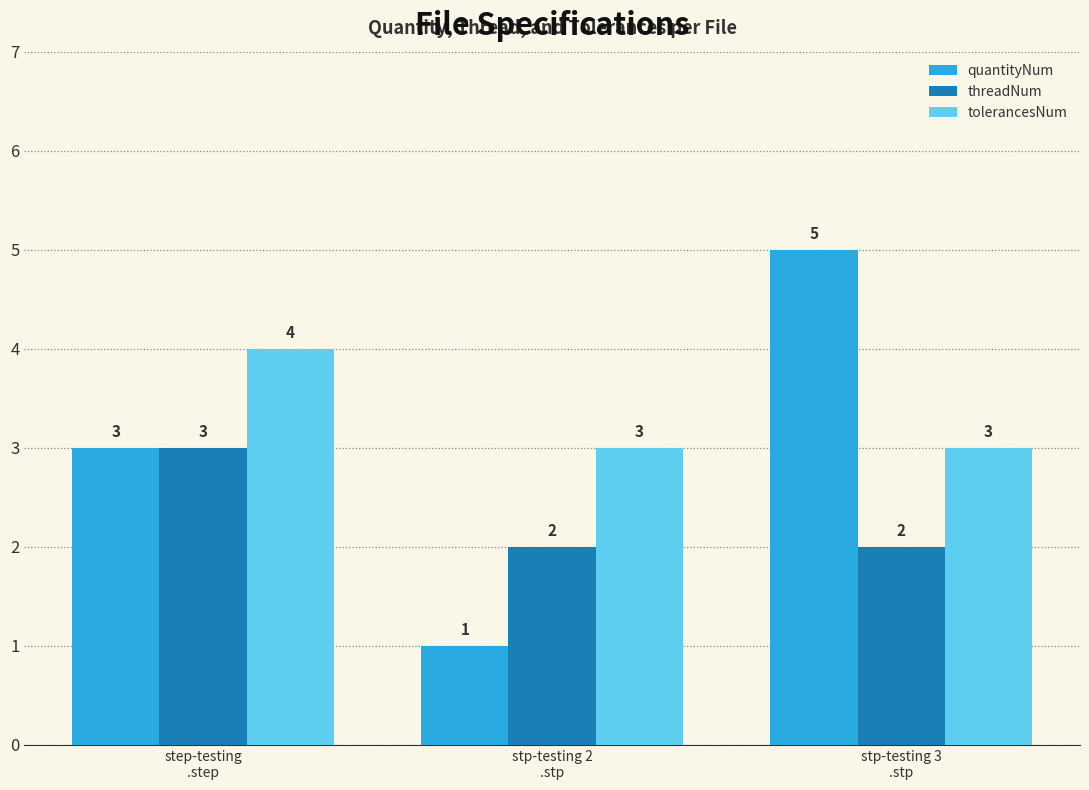

What is the difference between the second highest and minimum values in the quantityNum series?

2